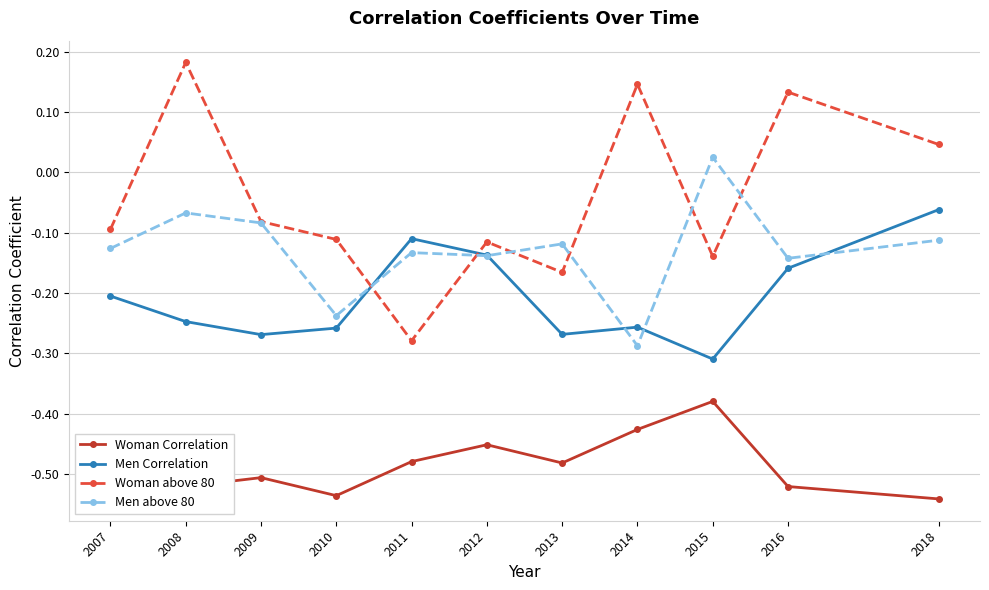

How many Woman above 80 values are between 0 and 1?

4